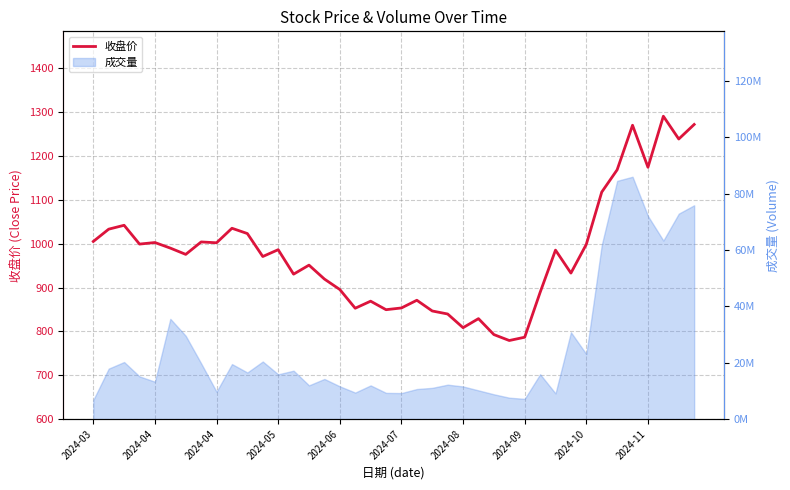

The chart shows a value of 970.9 at 11. True or false?

True